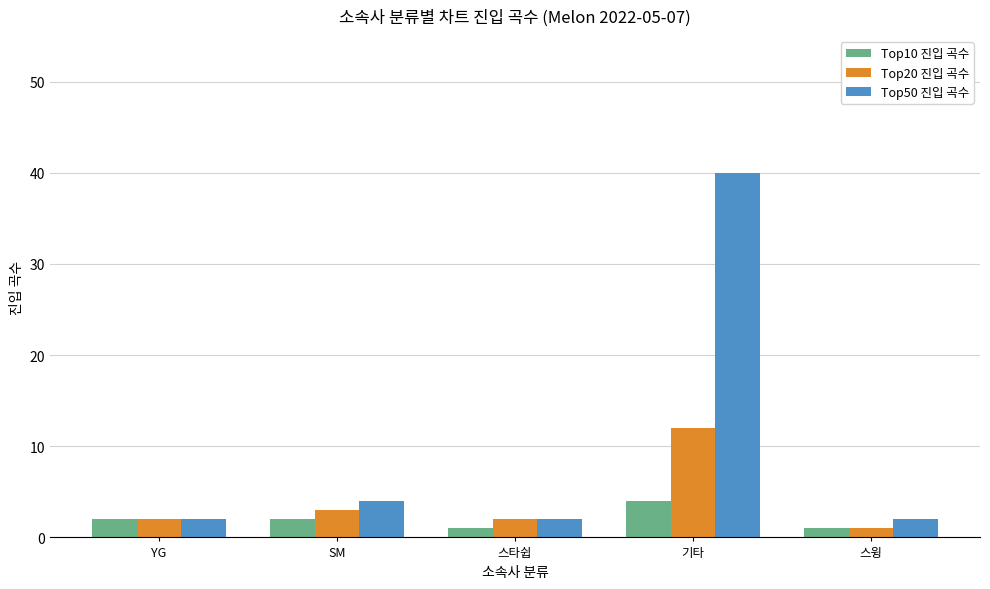

What is the maximum value for Top10 진입 곡수?

4